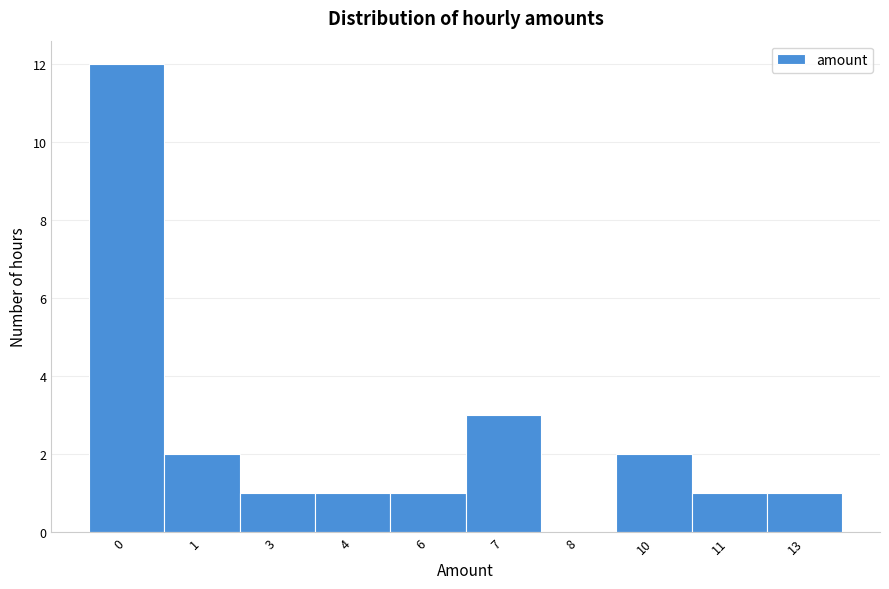

Reading left to right, list all the values displayed in this chart.

0=12	1=2	3=1	4=1	6=1	7=3	8=0	10=2	11=1	13=1